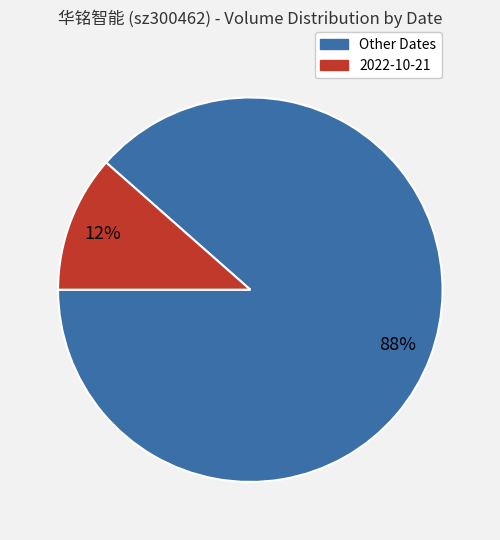

To the nearest percent, what is the average slice percentage?

50%